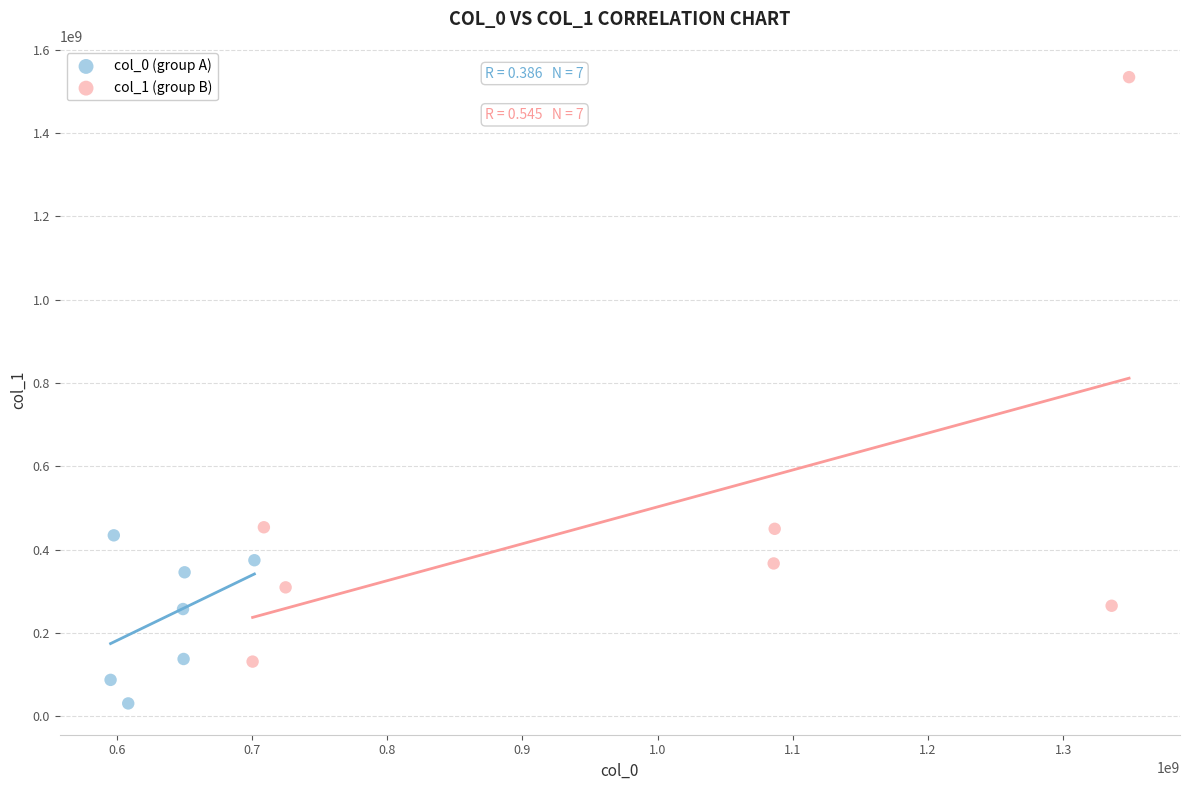

Which series contains the lowest Y value?

col_0 (group A)